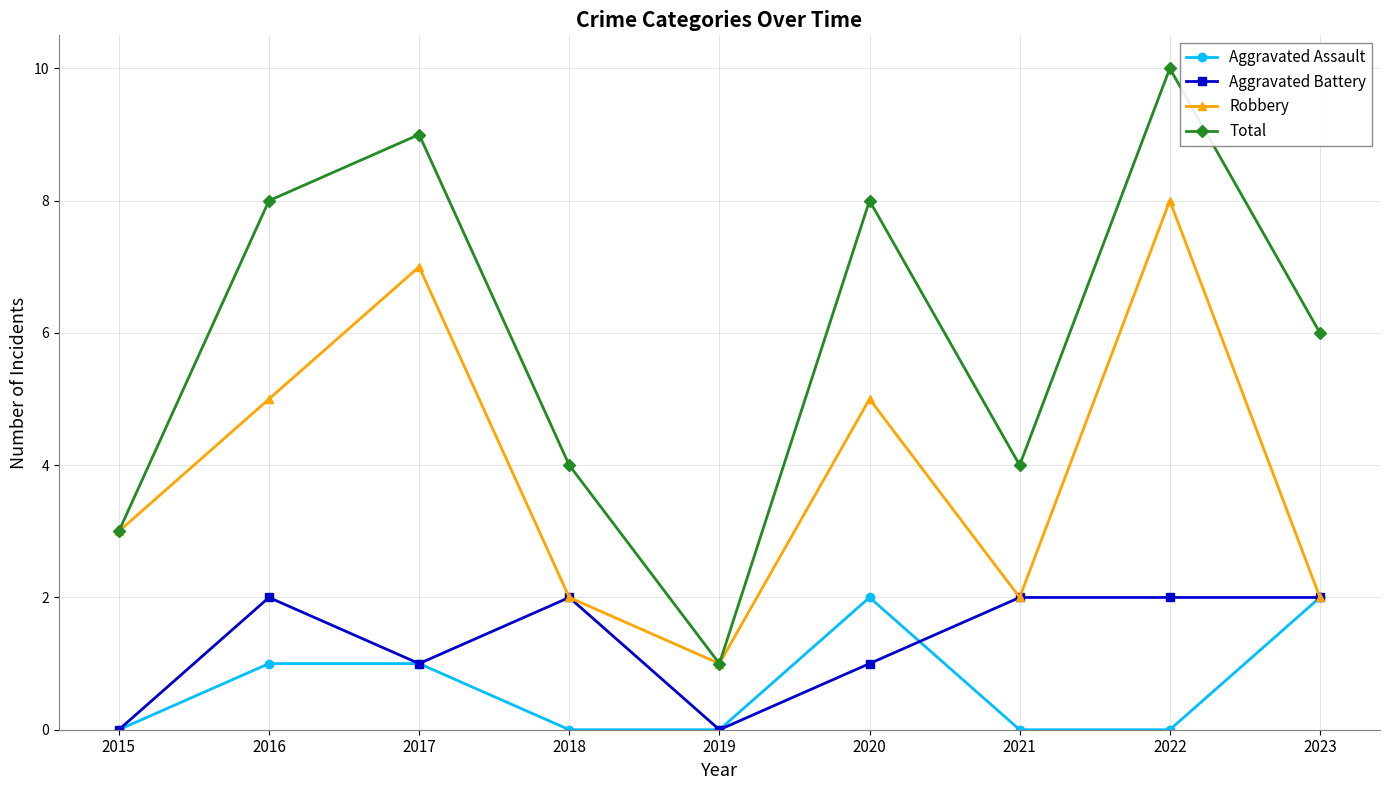

The value of Total at 2017 is 4. True or false?

False